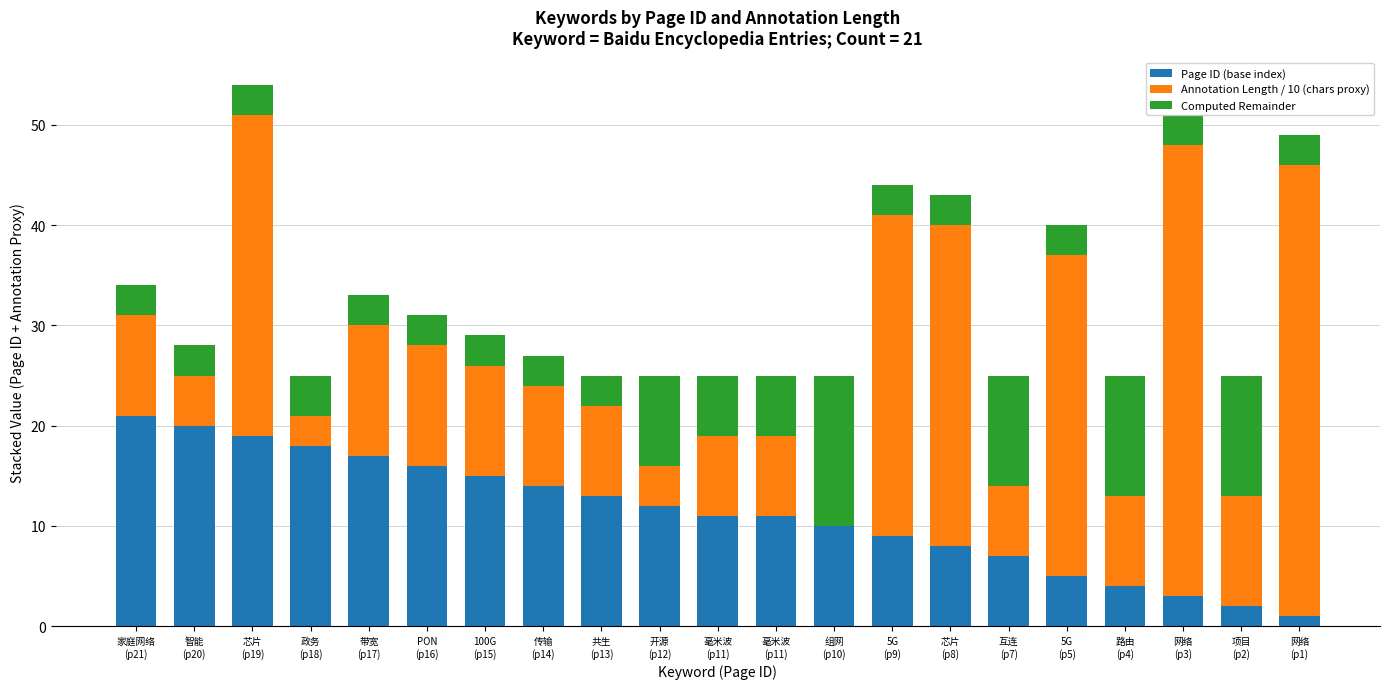

Reading right to left, list all the values displayed in this chart.

Page ID (base index): 网络
(p1)=1	项目
(p2)=2	网络
(p3)=3	路由
(p4)=4	5G
(p5)=5	互连
(p7)=7	芯片
(p8)=8	5G
(p9)=9	组网
(p10)=10	毫米波
(p11)=11	毫米波
(p11)=11	开源
(p12)=12	共生
(p13)=13	传输
(p14)=14	100G
(p15)=15	PON
(p16)=16	带宽
(p17)=17	政务
(p18)=18	芯片
(p19)=19	智能
(p20)=20	家庭网络
(p21)=21
Annotation Length / 10 (chars proxy): 网络
(p1)=45	项目
(p2)=11	网络
(p3)=45	路由
(p4)=9	5G
(p5)=32	互连
(p7)=7	芯片
(p8)=32	5G
(p9)=32	组网
(p10)=0	毫米波
(p11)=8	毫米波
(p11)=8	开源
(p12)=4	共生
(p13)=9	传输
(p14)=10	100G
(p15)=11	PON
(p16)=12	带宽
(p17)=13	政务
(p18)=3	芯片
(p19)=32	智能
(p20)=5	家庭网络
(p21)=10
Computed Remainder: 网络
(p1)=3	项目
(p2)=12	网络
(p3)=3	路由
(p4)=12	5G
(p5)=3	互连
(p7)=11	芯片
(p8)=3	5G
(p9)=3	组网
(p10)=15	毫米波
(p11)=6	毫米波
(p11)=6	开源
(p12)=9	共生
(p13)=3	传输
(p14)=3	100G
(p15)=3	PON
(p16)=3	带宽
(p17)=3	政务
(p18)=4	芯片
(p19)=3	智能
(p20)=3	家庭网络
(p21)=3